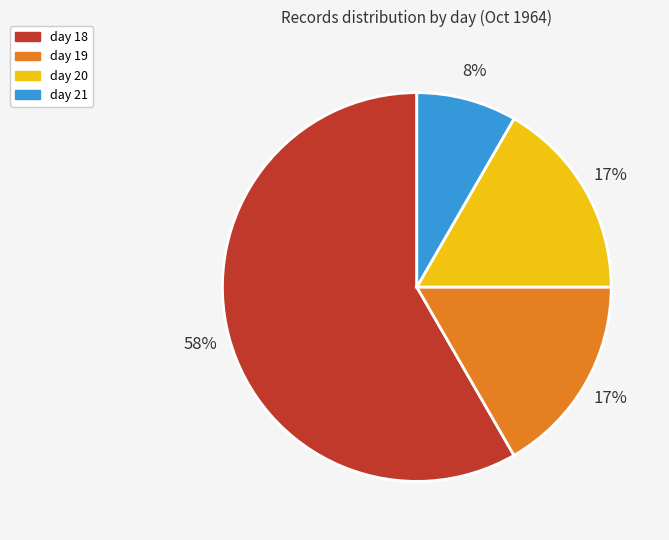

Between day 21 and day 20, which is larger?

day 20